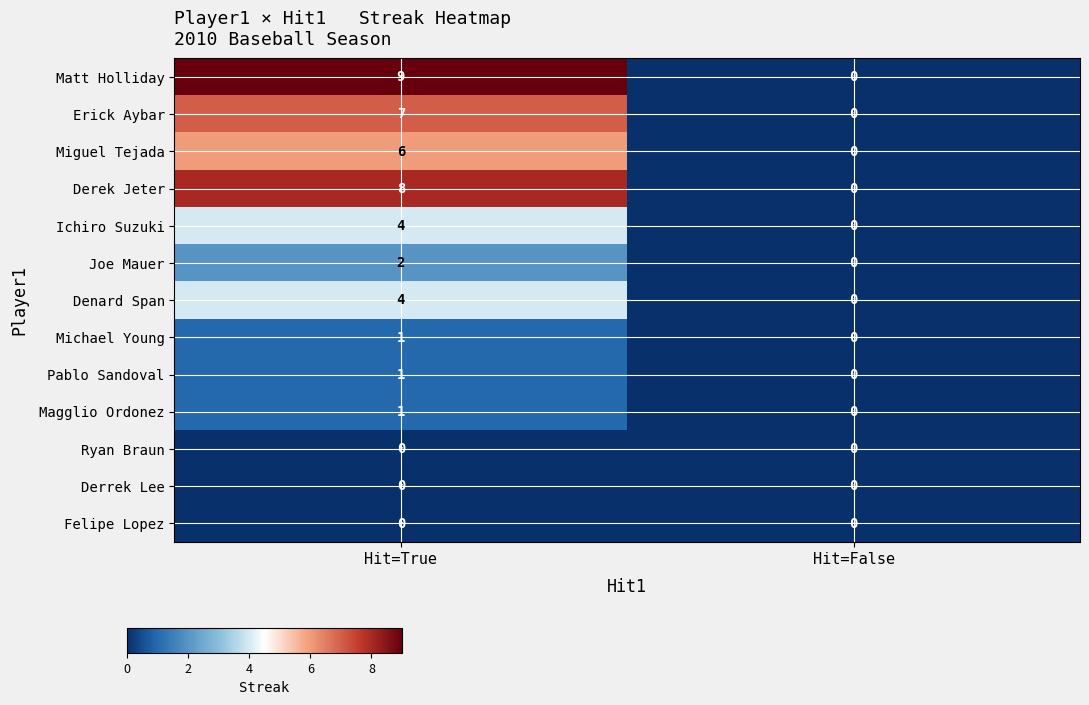

Which series changed the most between Hit=True and Hit=False?

Matt Holliday